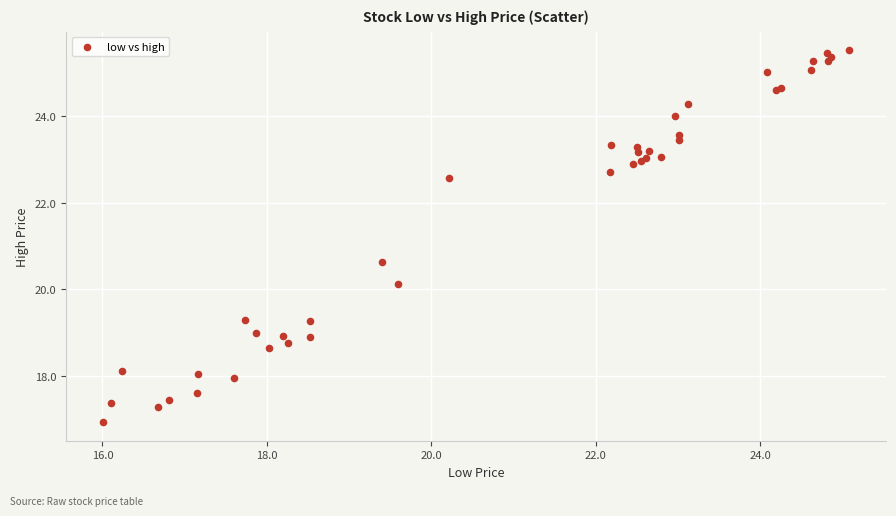

What Y value in the scatter plot is closest to 21?

20.6